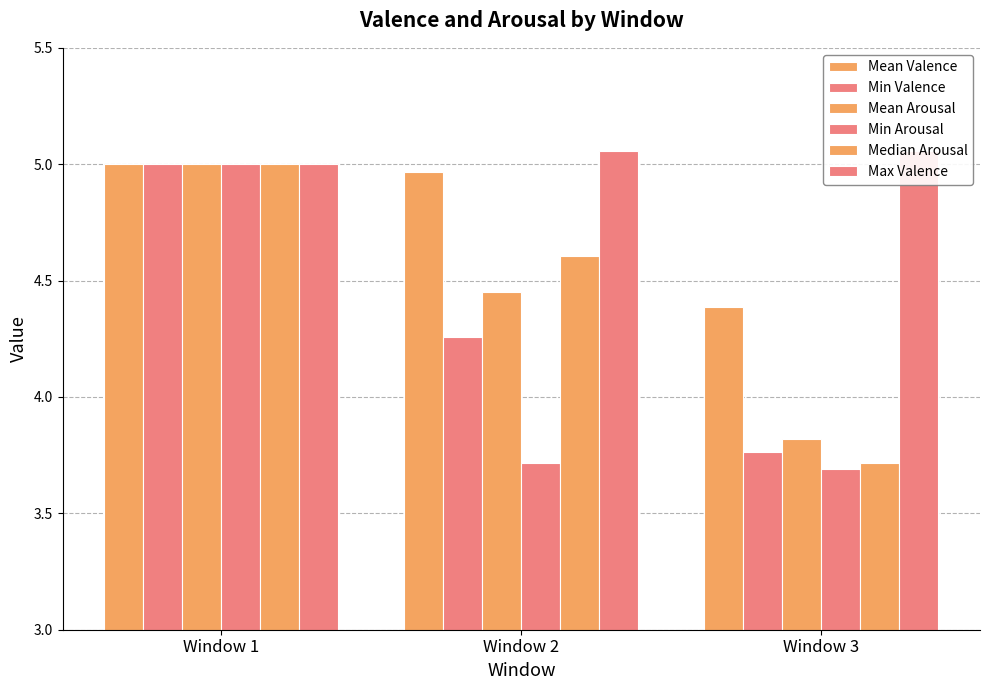

What is the difference between the maximum and minimum values in the Min Arousal series?

1.3